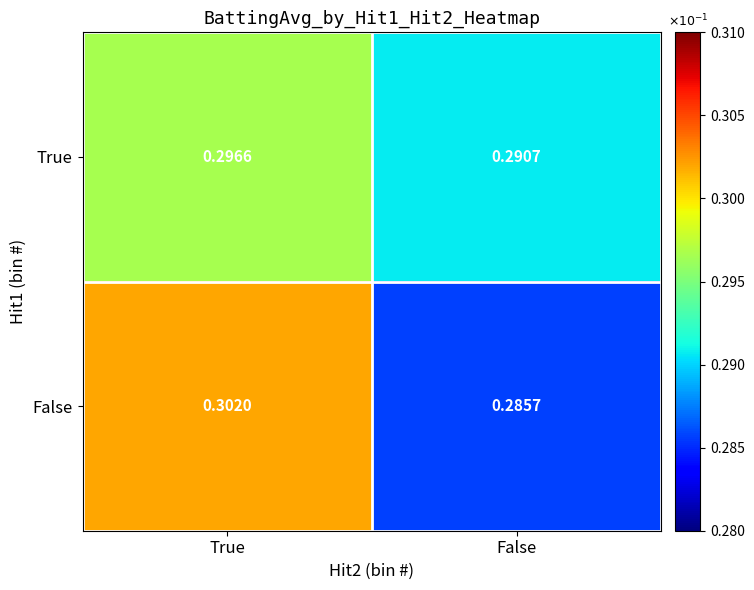

Which category has the lowest value in the False series?

False